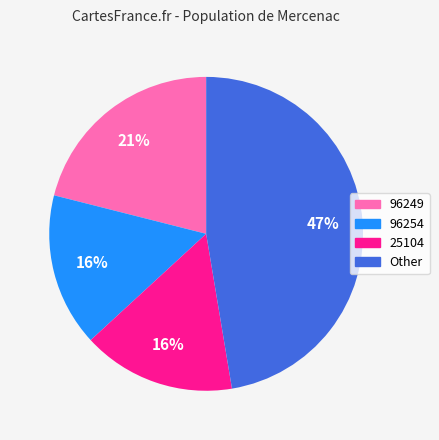

Which category has the biggest portion of the pie?

Other